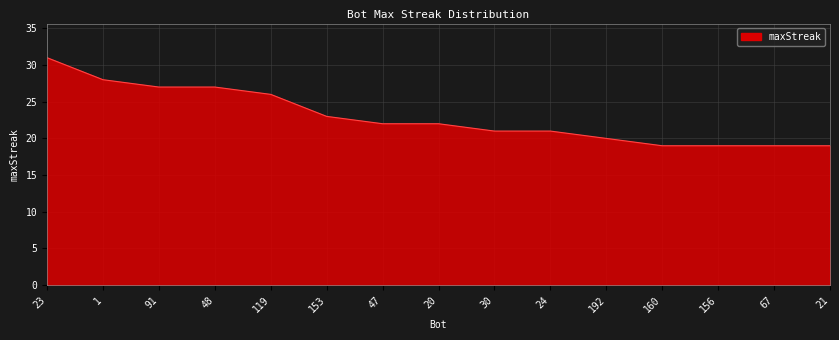

How many lines are shown in the chart?

1